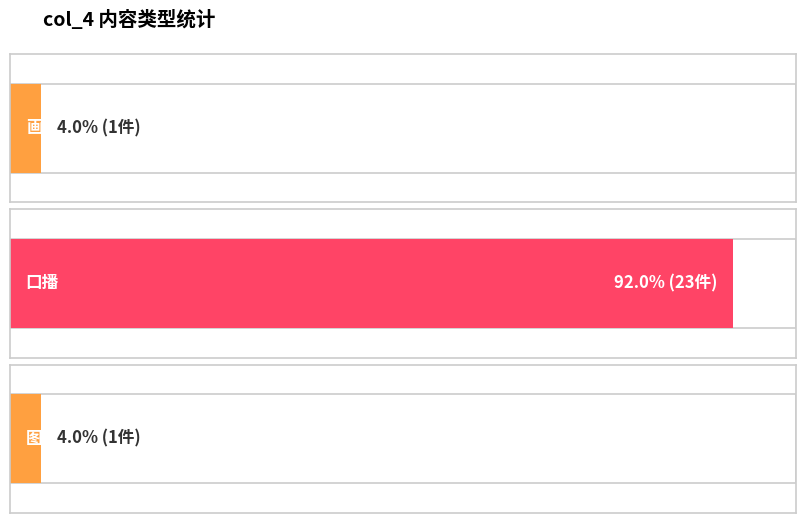

Approximately how many times larger is the value at 口播 compared to 画面配音?

23.0